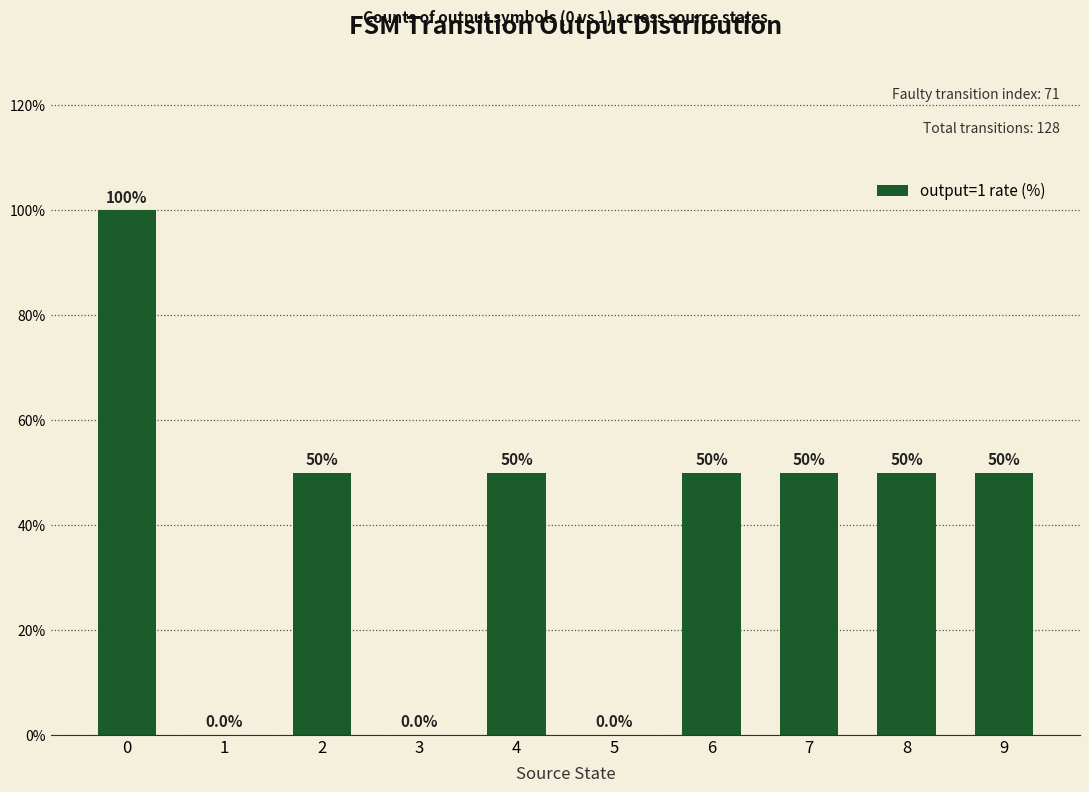

Reading left to right, what are all the values shown in this chart?

100	0	50	0	50	0	50	50	50	50